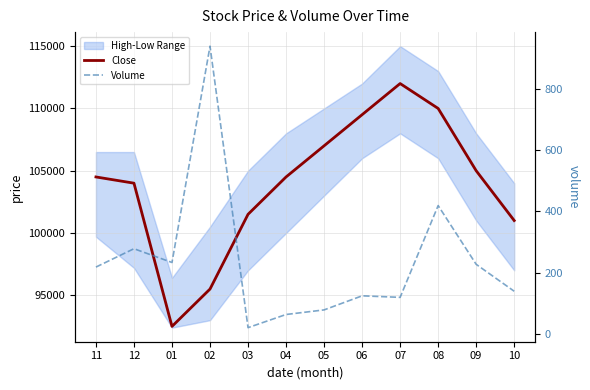

At which category is the sum across all series the highest?

07